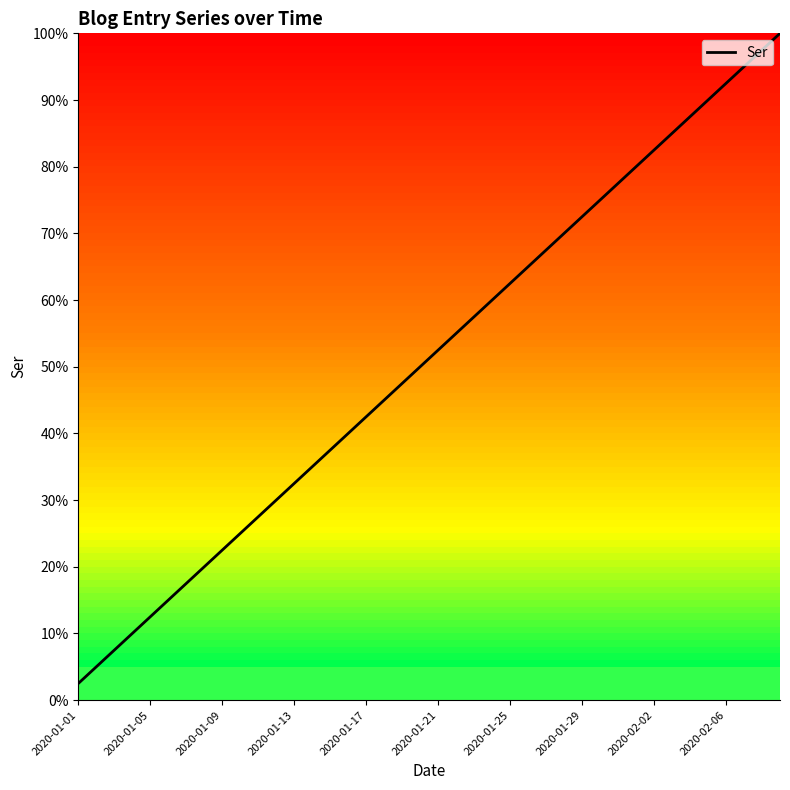

What is the difference between the second highest and second lowest values?

92.5